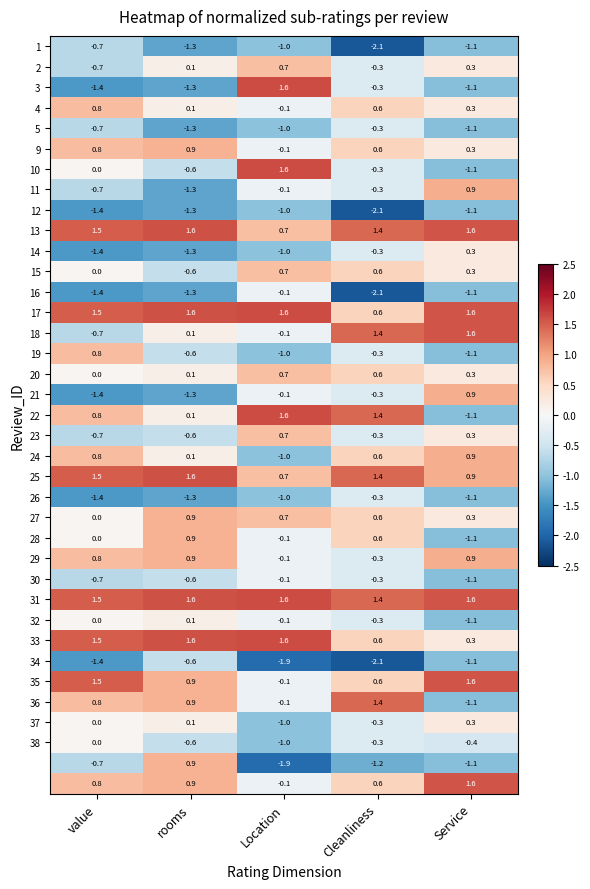

At which category is the sum across all series the highest?

Cleanliness